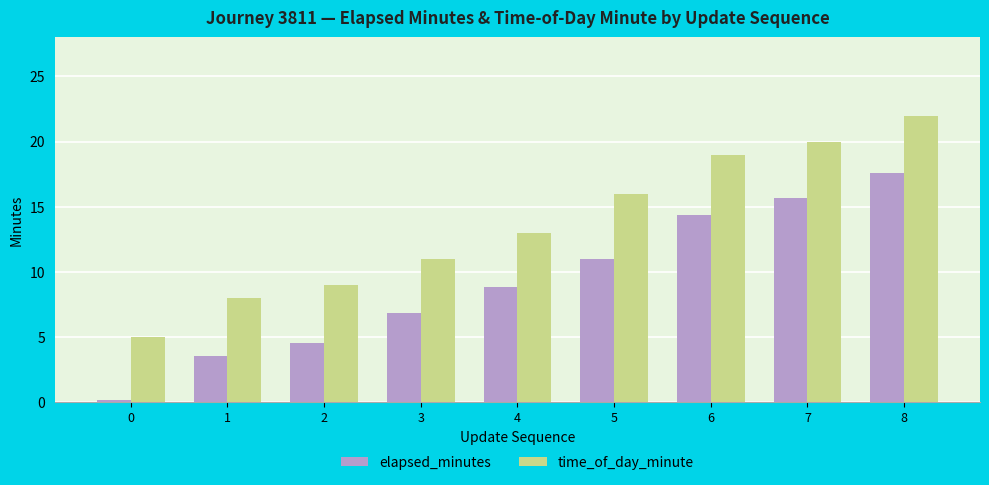

How many groups of bars are there?

9